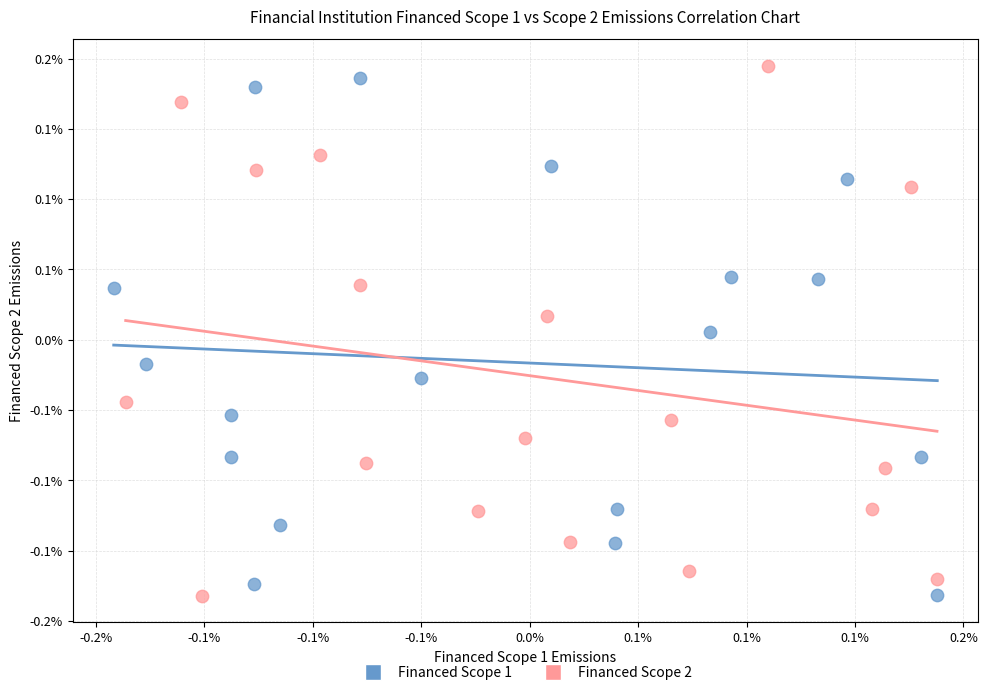

Which series contains the highest Y value?

Financed Scope 2